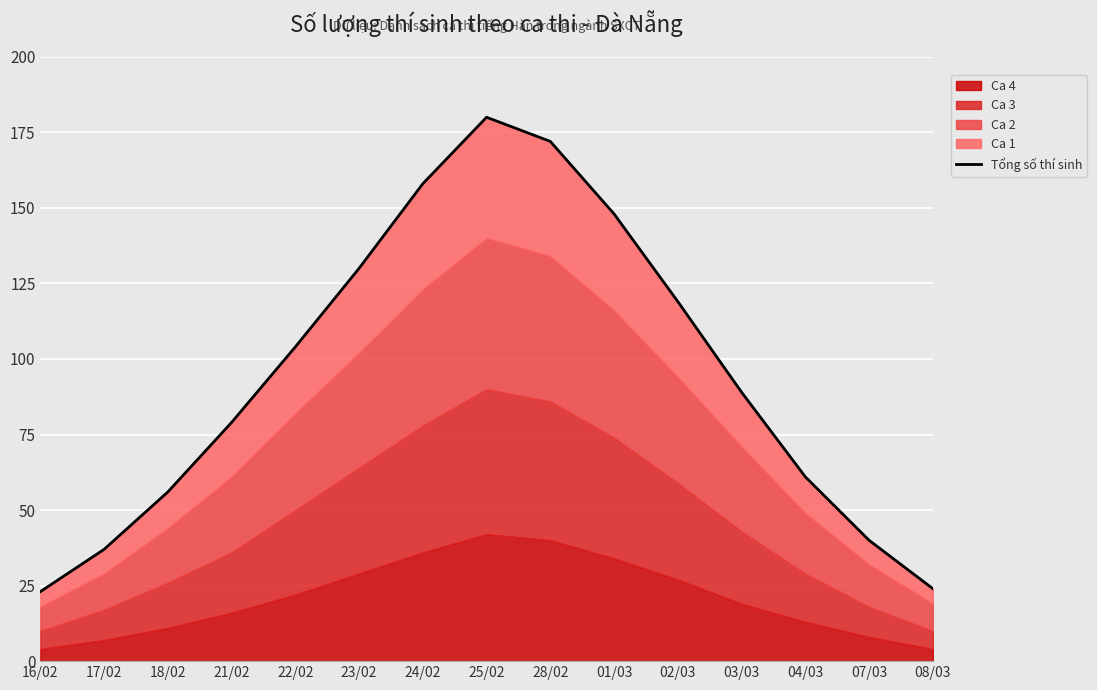

List the labels in order of value, largest first.

25/02, 28/02, 24/02, 01/03, 23/02, 02/03, 22/02, 03/03, 21/02, 04/03, 18/02, 07/03, 17/02, 08/03, 16/02